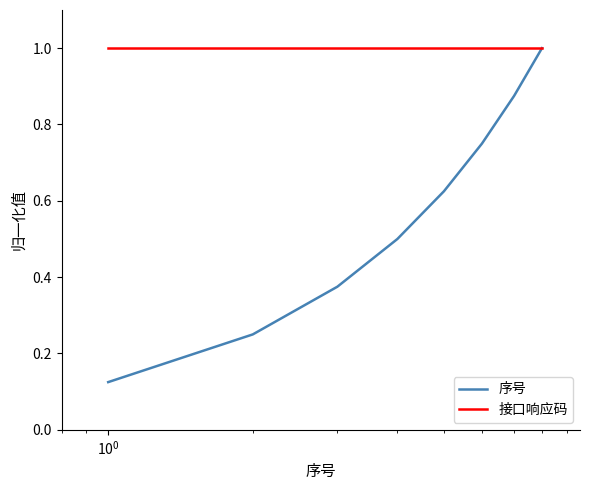

Which series has the largest total across all categories?

接口响应码